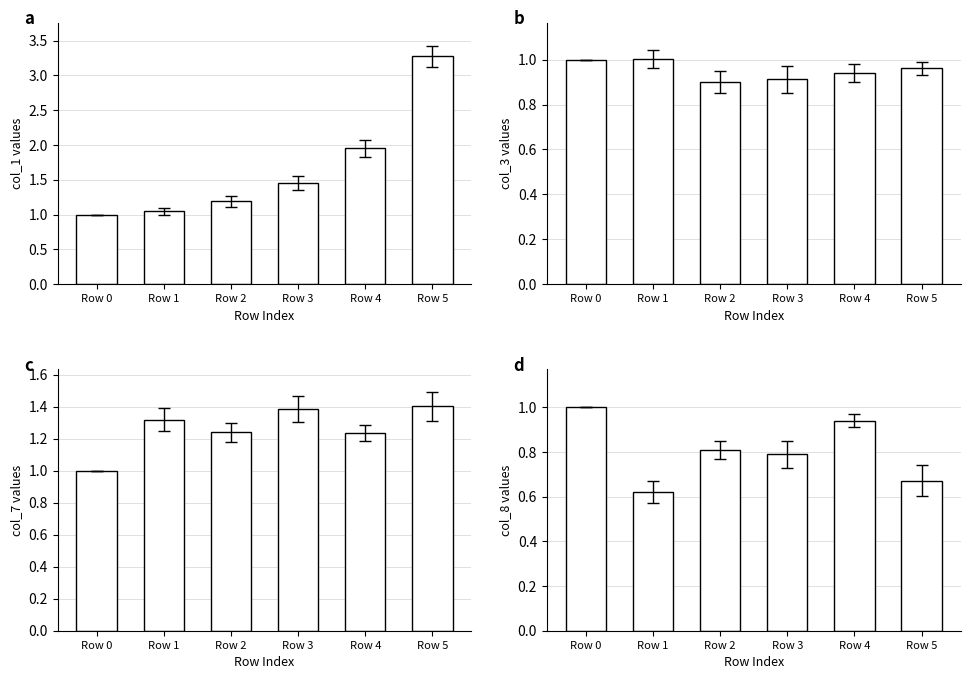

Reading left to right, what are all the values shown in this chart?

col_1: 1.0	1.1	1.2	1.5	2.0	3.3
col_3: 1.0	1.0	0.9	0.9	0.9	1.0
col_7: 1.0	1.3	1.2	1.4	1.2	1.4
col_8: 1.0	0.6	0.8	0.8	0.9	0.7